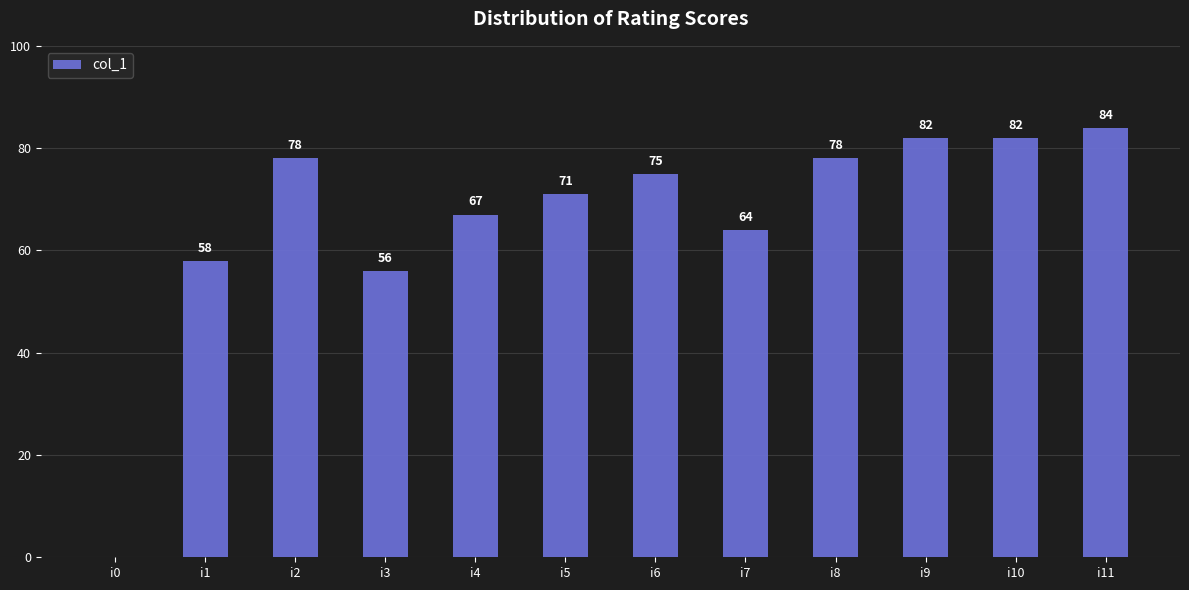

What is the maximum value shown in the chart?

84